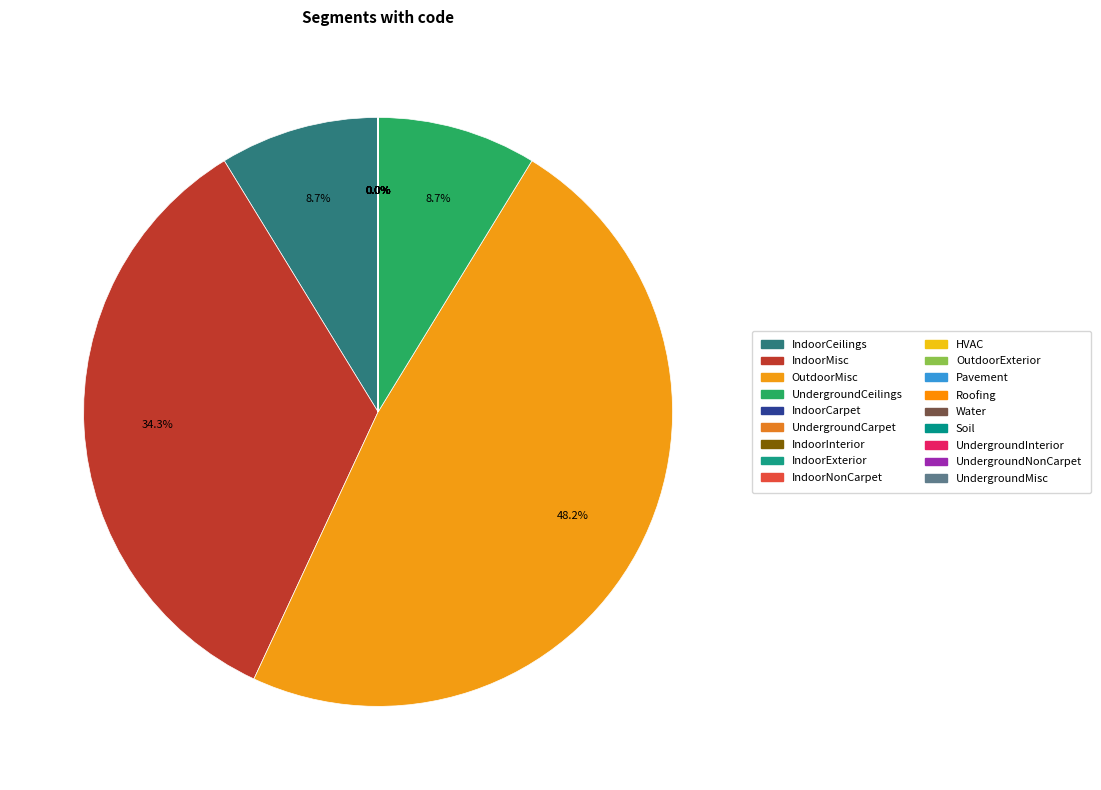

How many segments does this pie chart have?

18